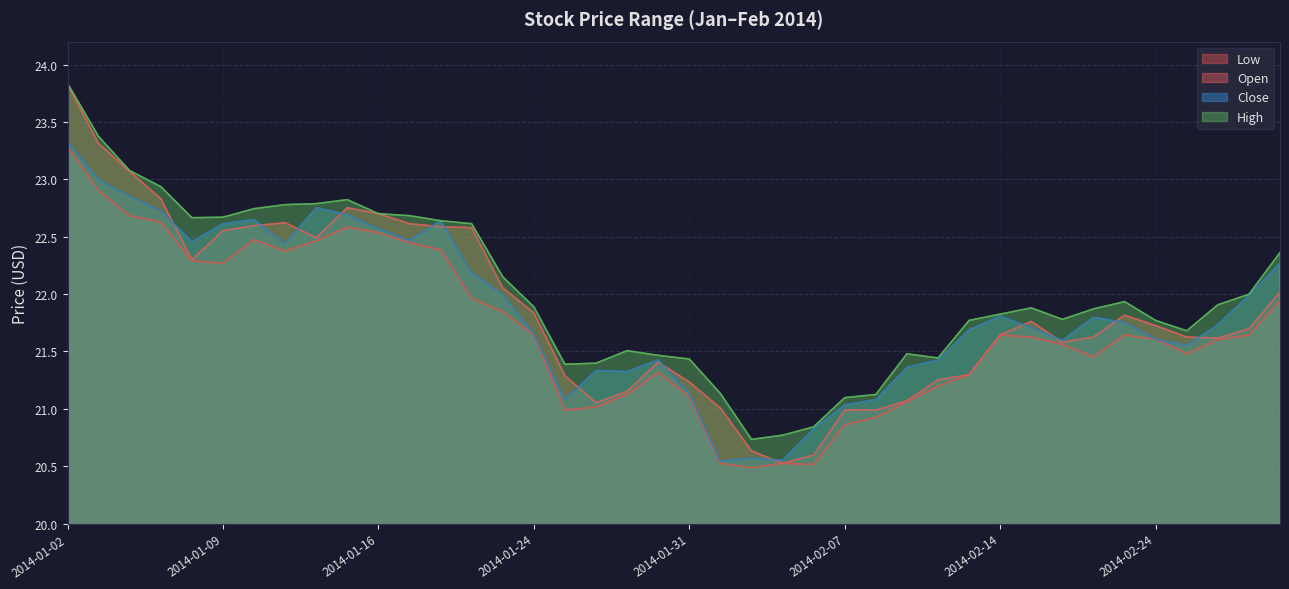

Which category has the highest value in the high series?

2014-01-02